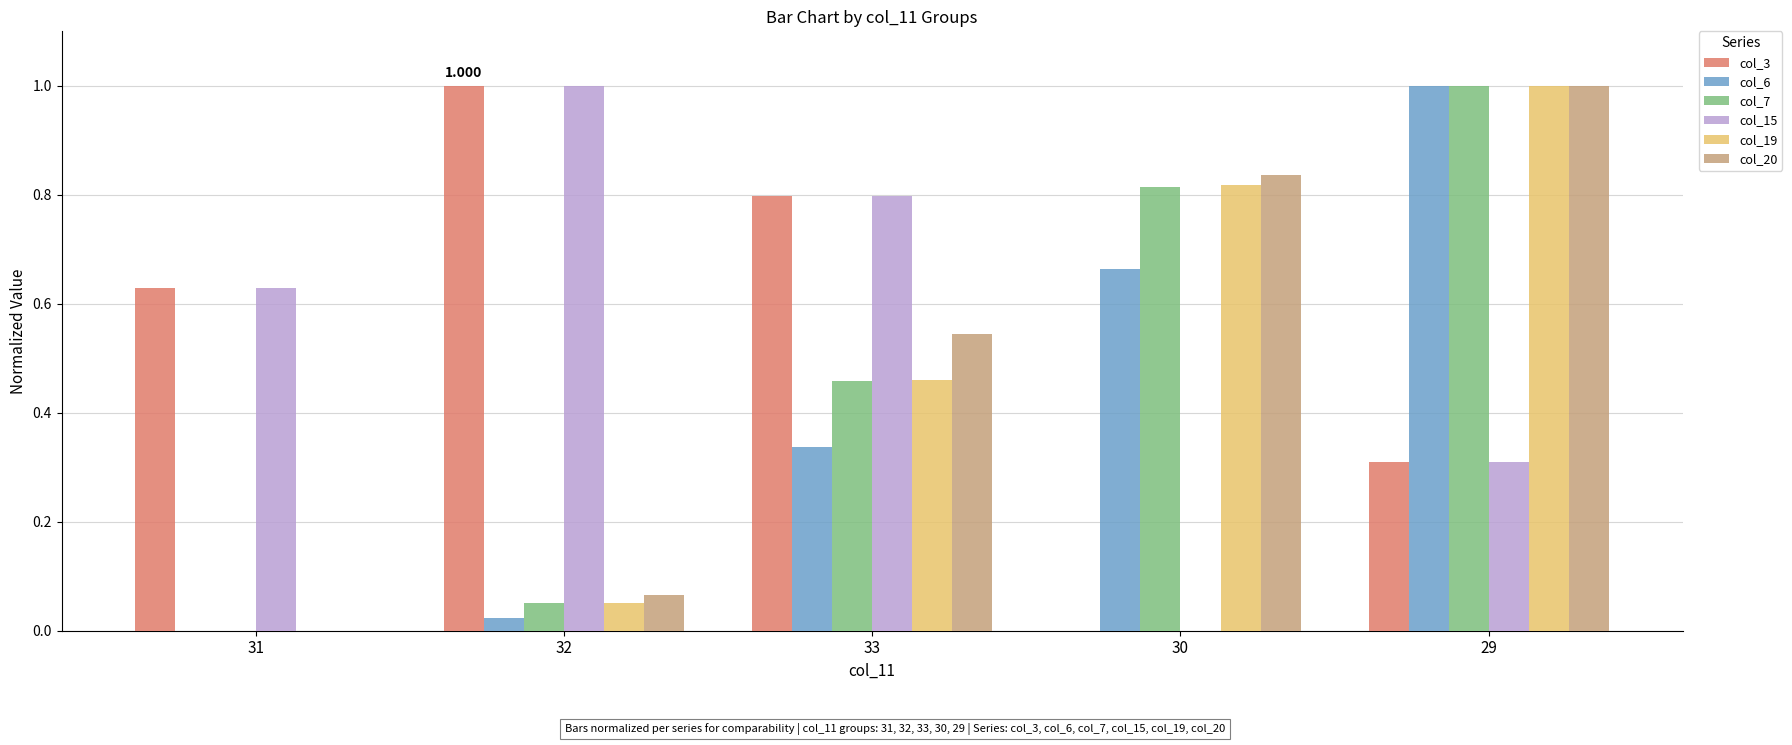

Is the value of col_7 at 31 greater than the value of col_19 at 29?

No